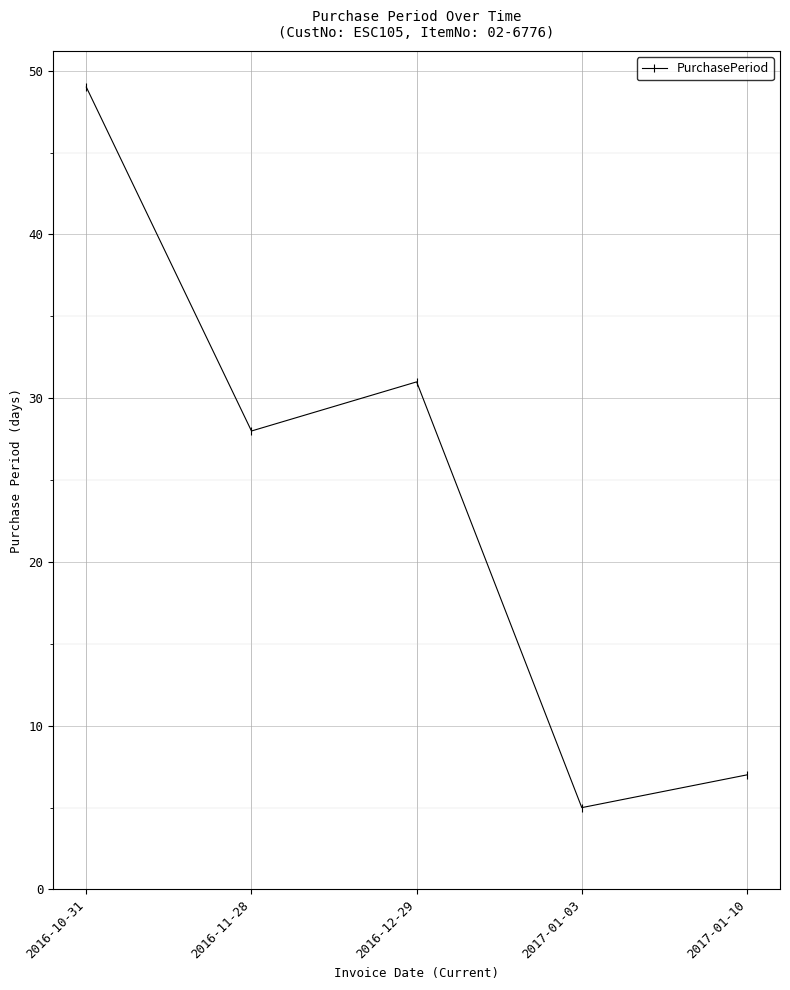

What is the change in value from 2016-10-31 to 2017-01-03?

-44